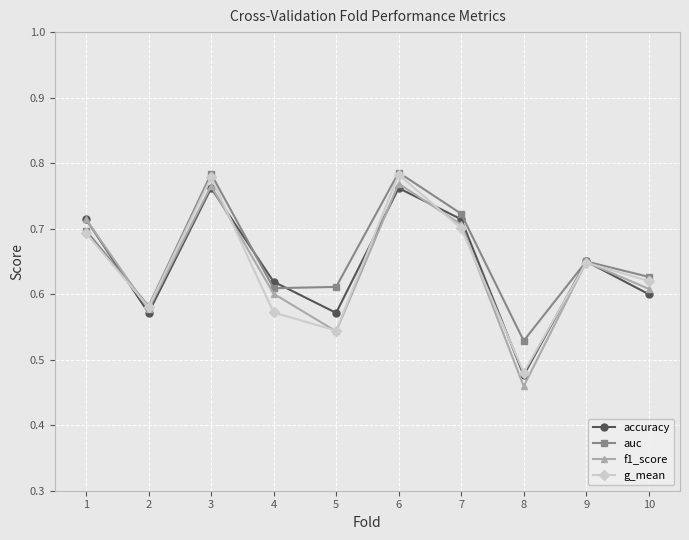

What is the sum of all accuracy values?

6.4